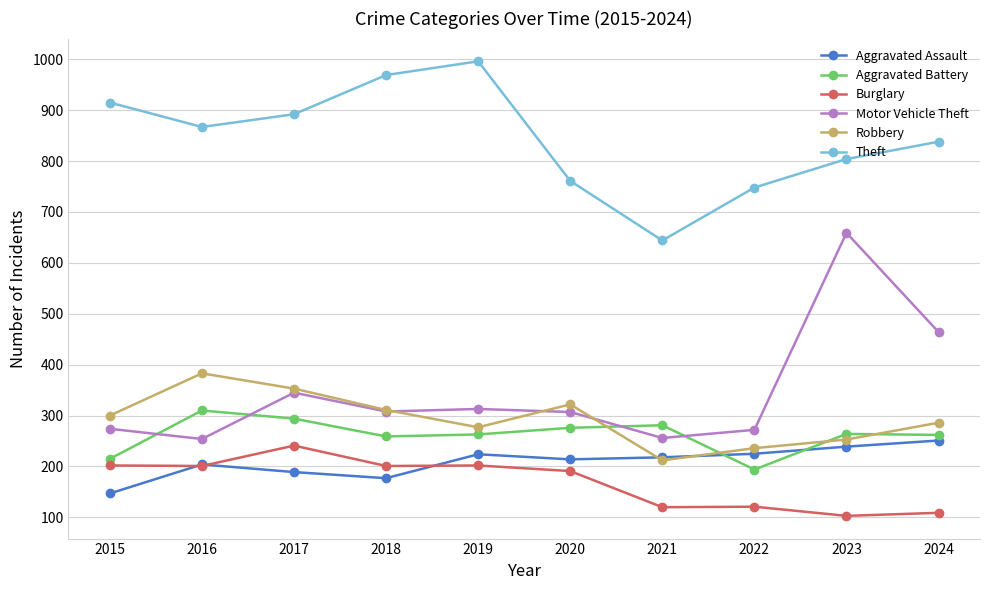

The Burglary series shows 109 at 2024. True or false?

True